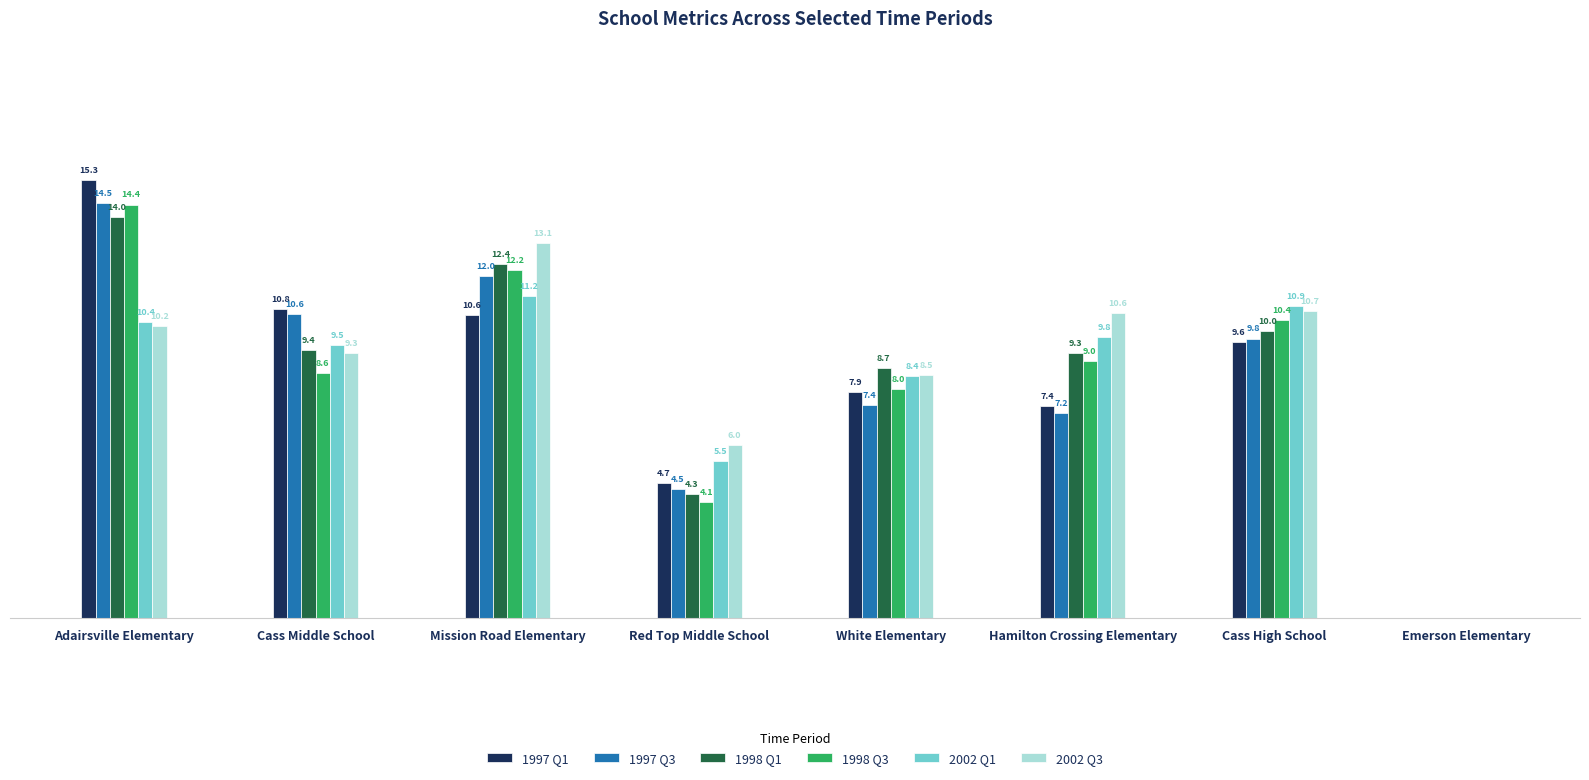

Which category has the highest value in the 1998 Q3 series?

Adairsville Elementary